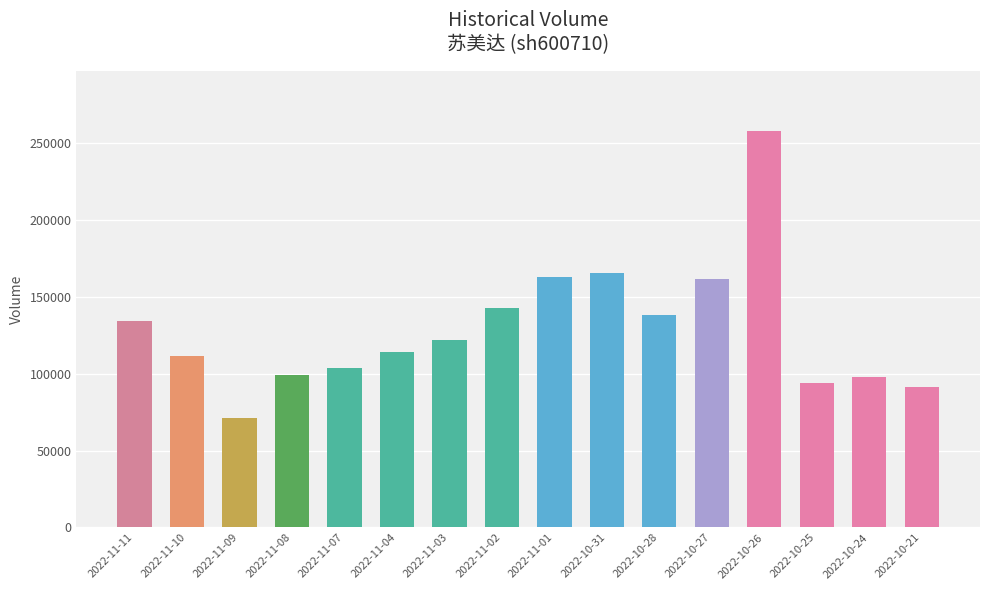

What is the sum of all values?

2066584